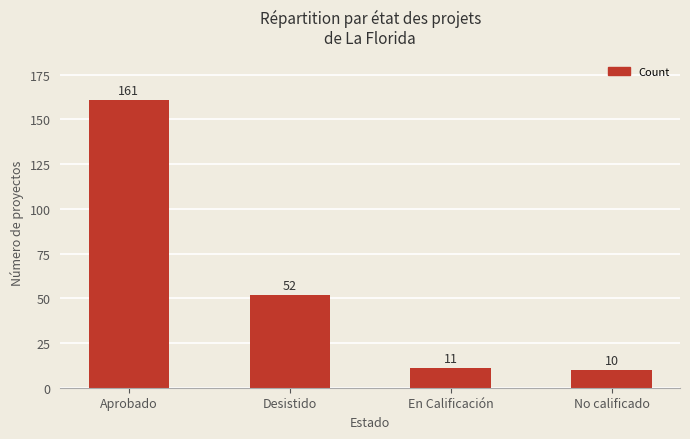

What is the label of the 3rd bar from the left?

En Calificación